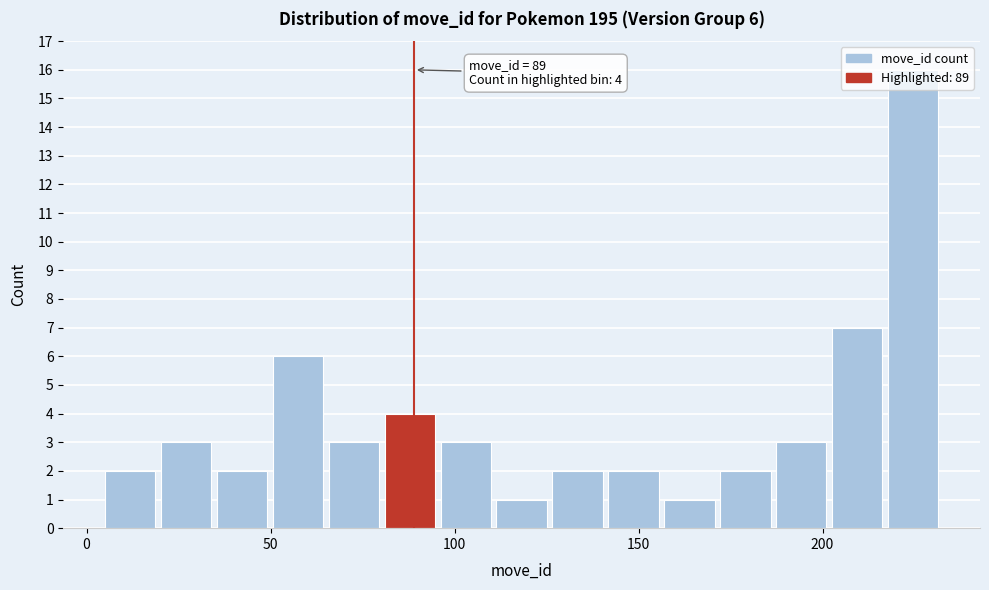

Read against the x-axis, roughly where is the centre of the tallest bar?

225